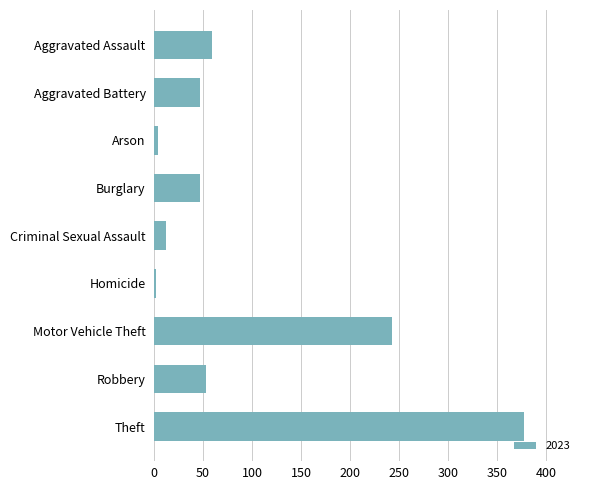

What is the label of the 7th bar from the top?

Motor Vehicle Theft